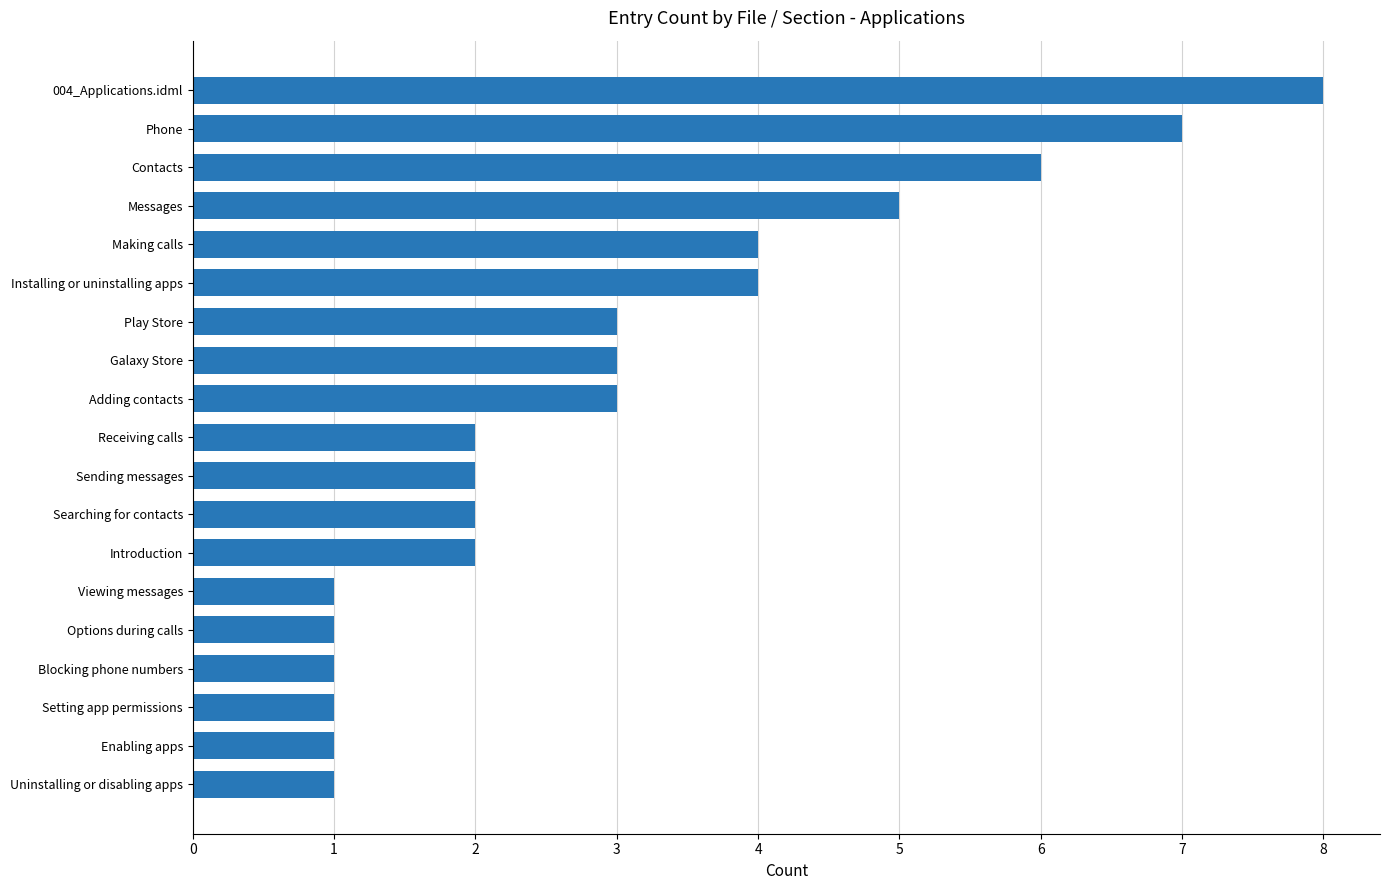

What is the sum of all values?

57